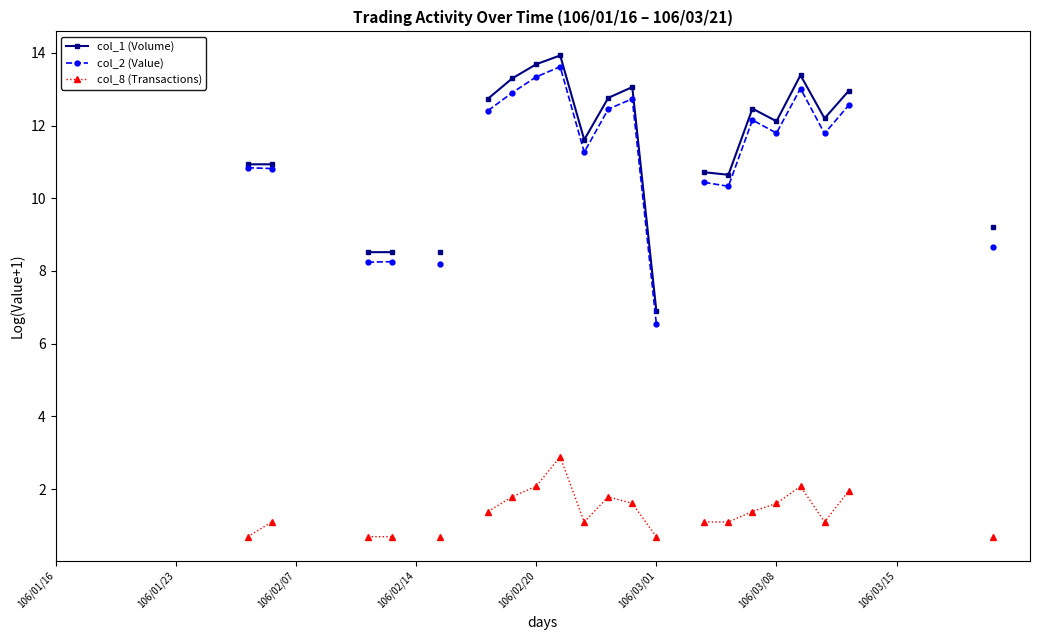

True or false: col_8 (Transactions) and col_1 (Volume) cross at least once.

False